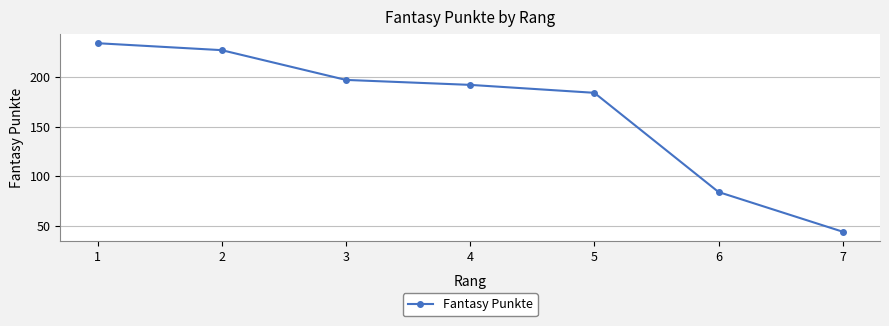

What is the approximate value at 2?

227